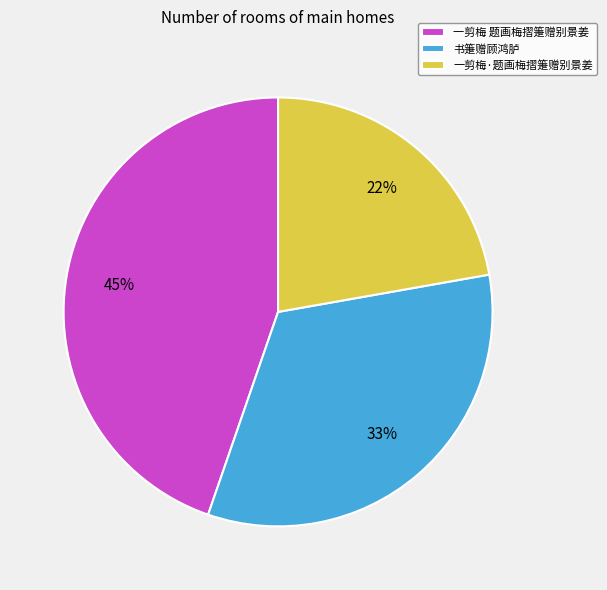

Rank the categories by value from highest to lowest.

一剪梅 题画梅摺箑赠别景姜, 书箑赠顾鸿胪, 一剪梅·题画梅摺箑赠别景姜